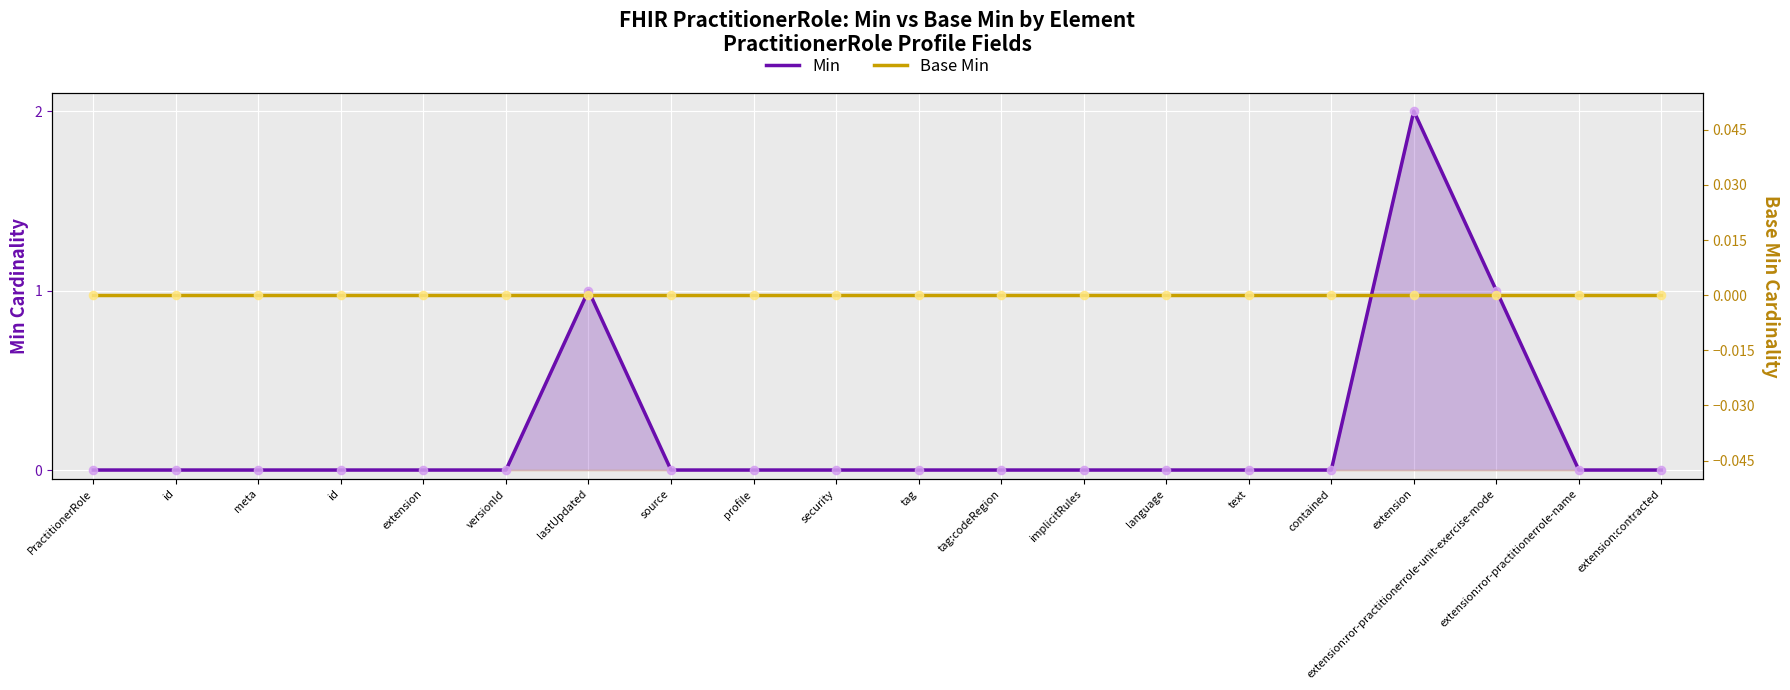

Which series has the largest Y range (max minus min)?

Min